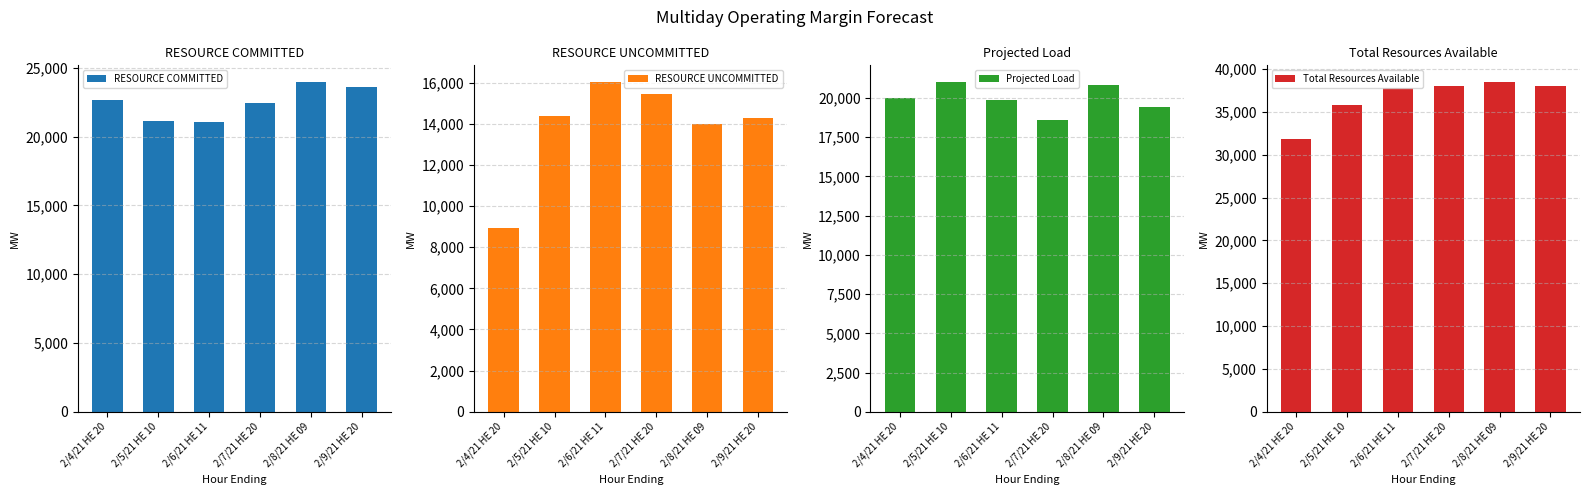

At which label is RESOURCE COMMITTED closest to 22518?

2/7/21 HE 20